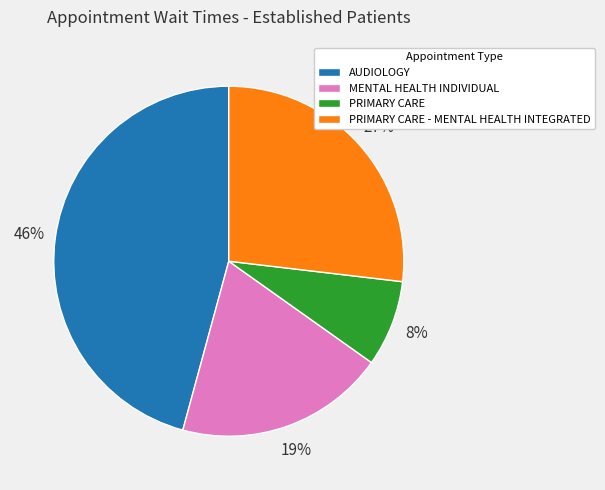

Is it true that MENTAL HEALTH INDIVIDUAL is 19% of the pie?

True